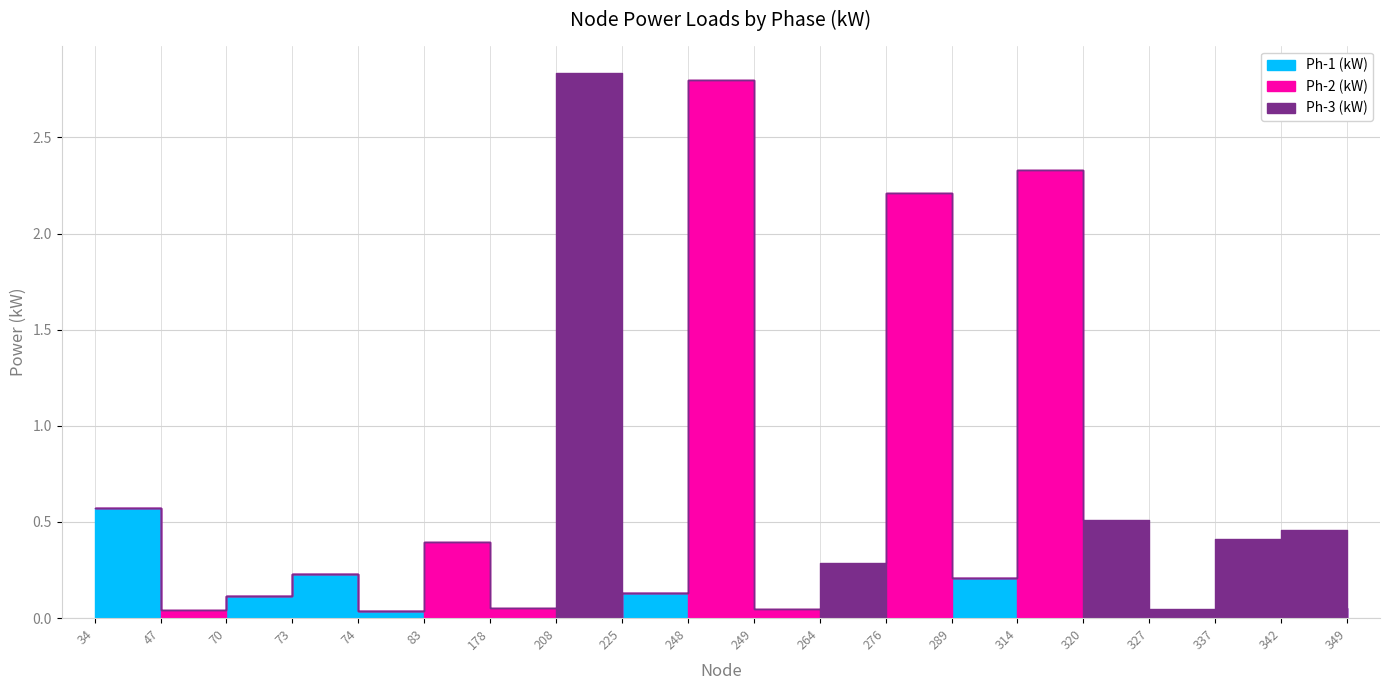

How many distinct data groups are displayed?

3